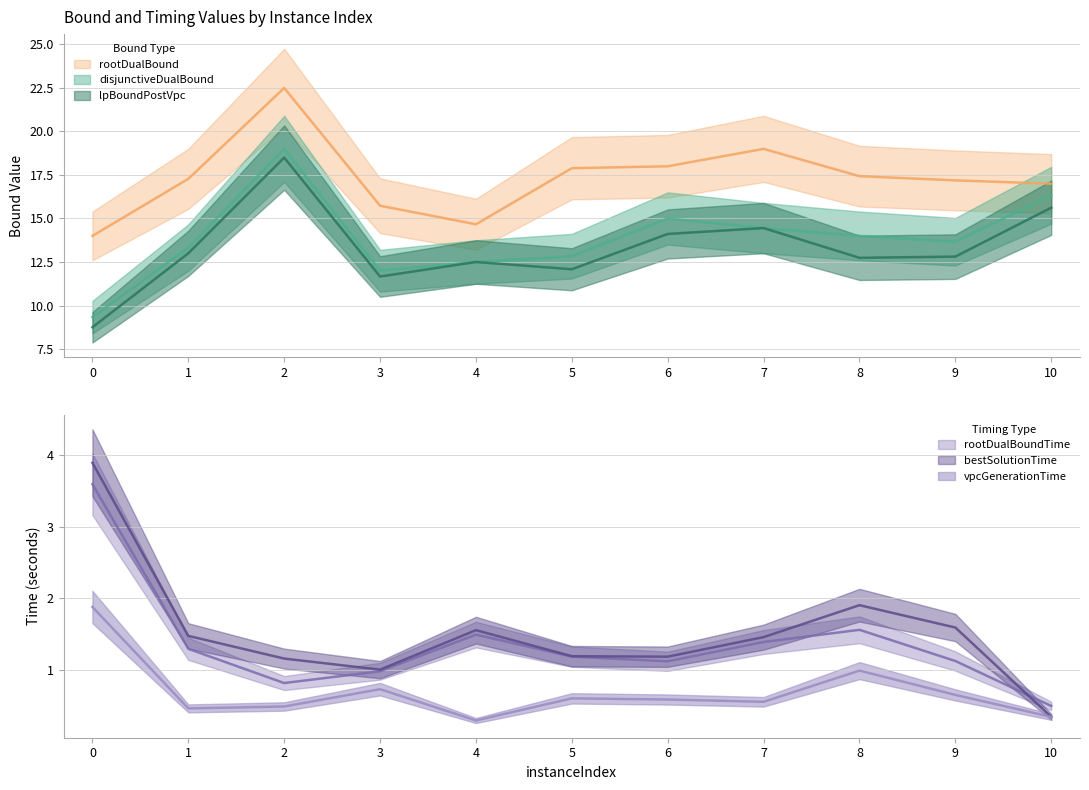

True or false: lpBoundPostVpc has more than 0 points higher than both neighbors.

True